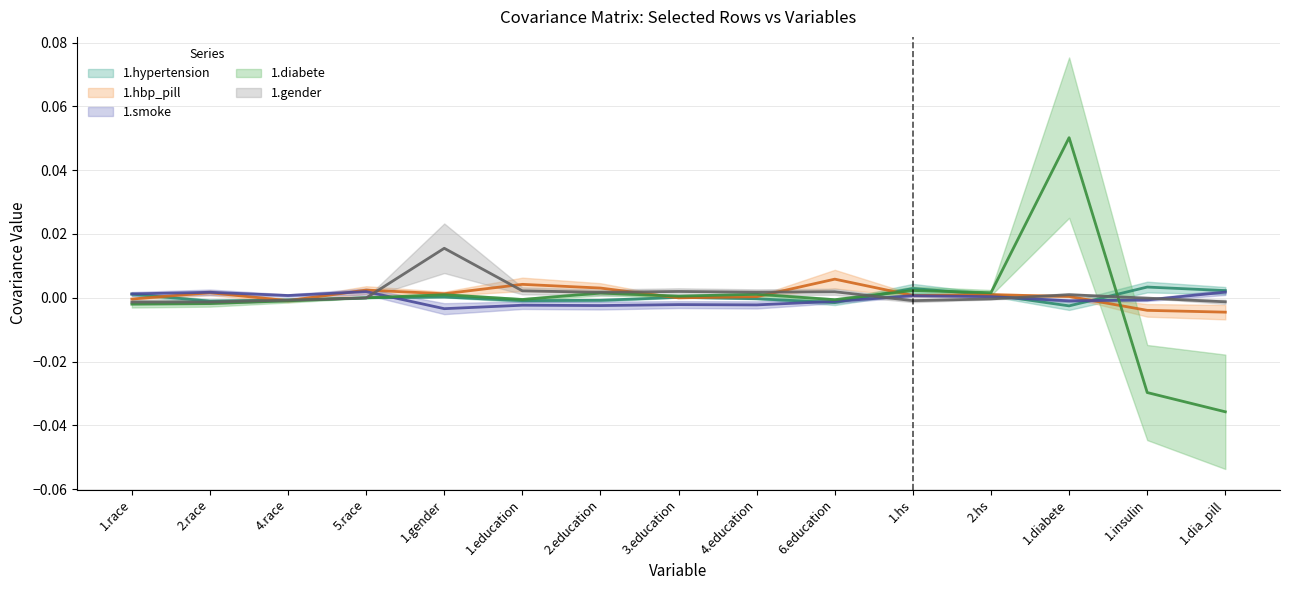

The 1.gender series shows -0.0 at 2.race. True or false?

True